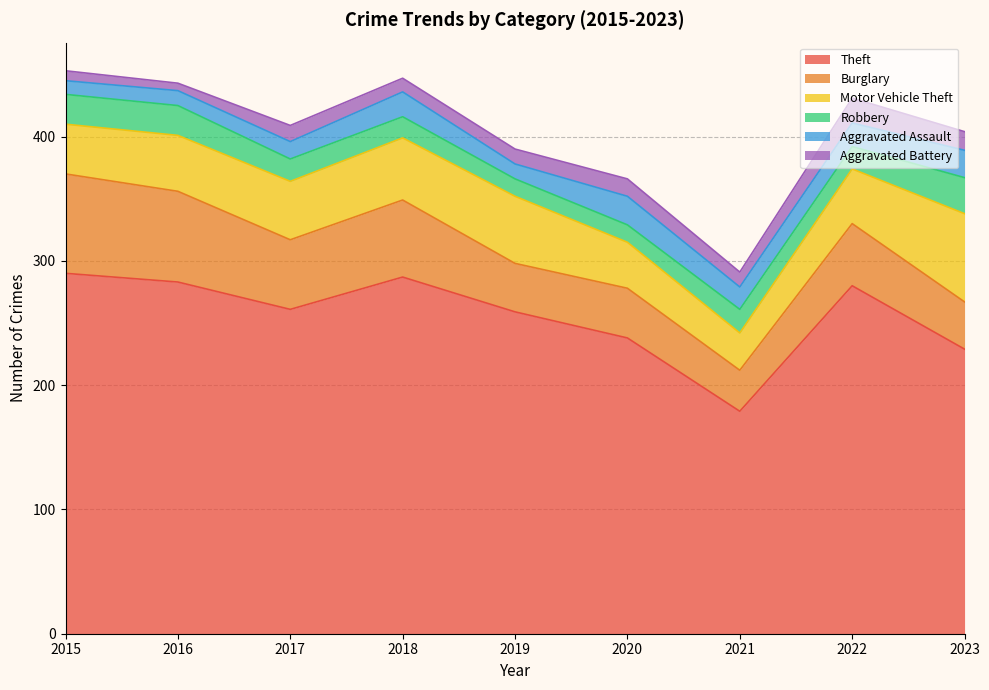

The Robbery series shows 34 at 2021. True or false?

False